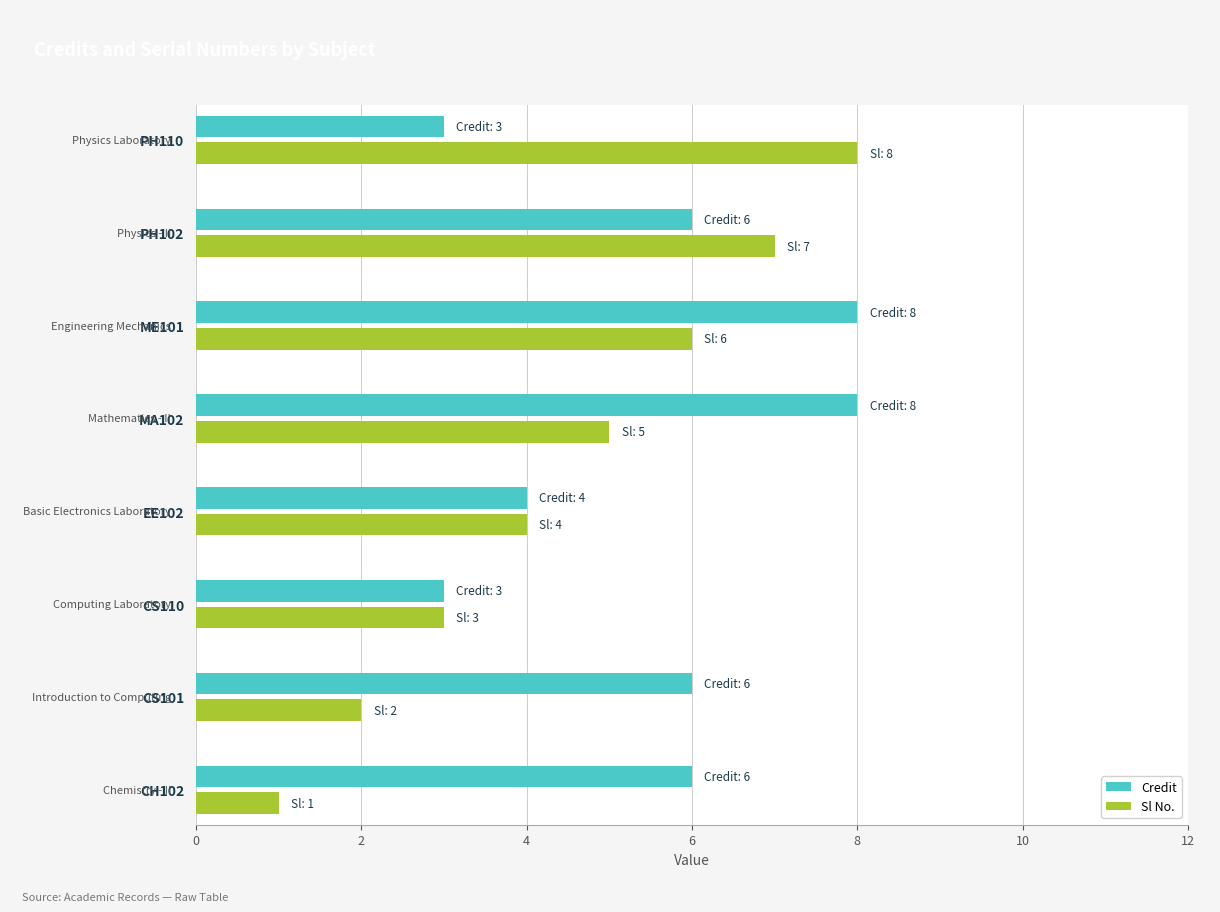

List the labels in order of Sl No. value, largest first.

PH110, PH102, ME101, MA102, EE102, CS110, CS101, CH102